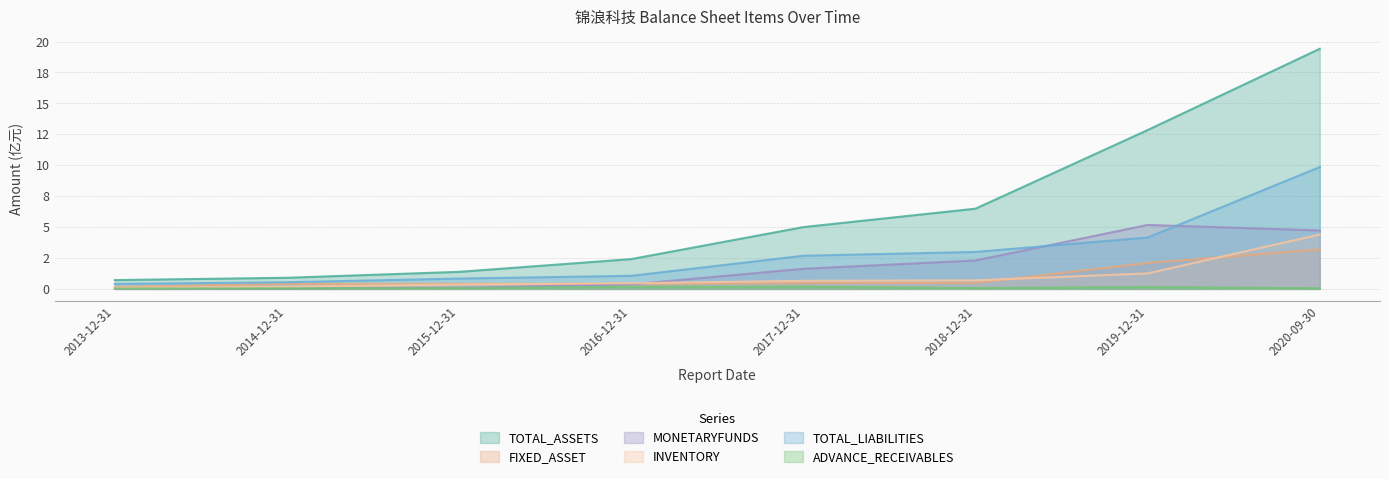

The ADVANCE_RECEIVABLES series shows 0.1 at 2020-09-30. True or false?

True